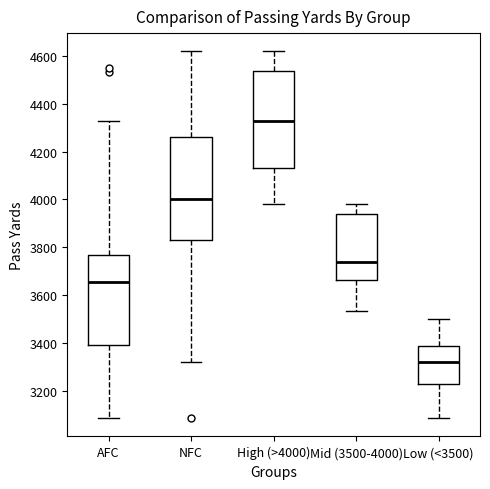

Which box is the tallest, from its lower edge to its upper edge?

NFC